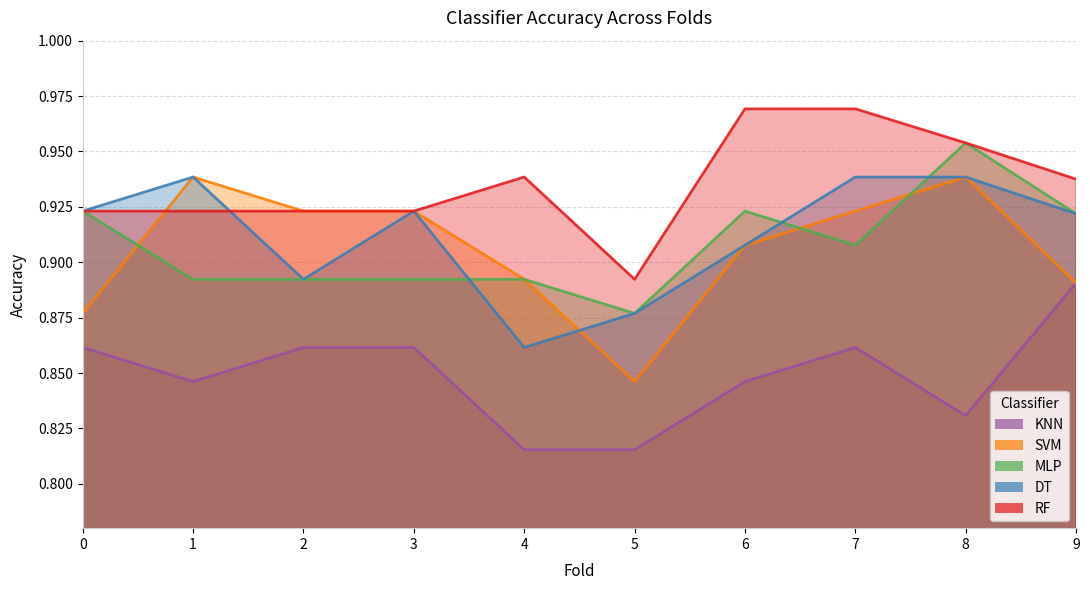

List the series in order of their peak value, lowest first.

KNN, SVM, DT, MLP, RF